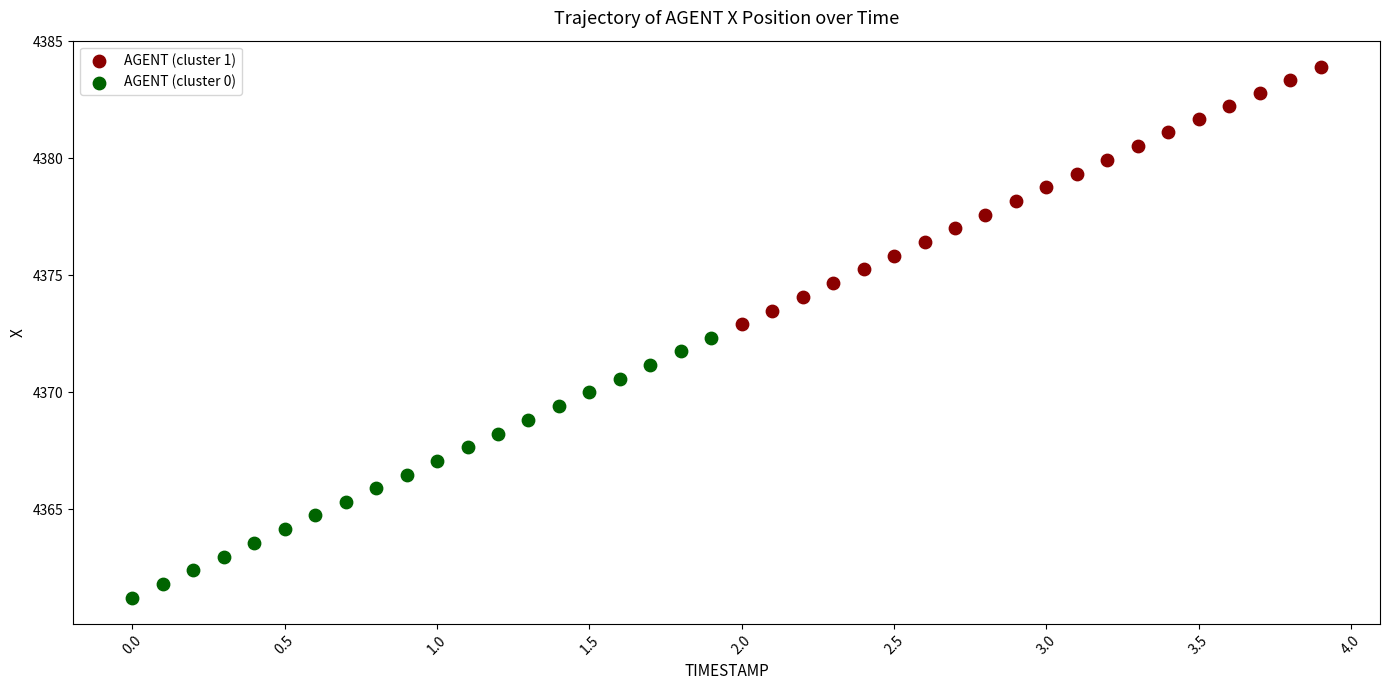

Which series has the widest spread of Y values?

AGENT (cluster 0)